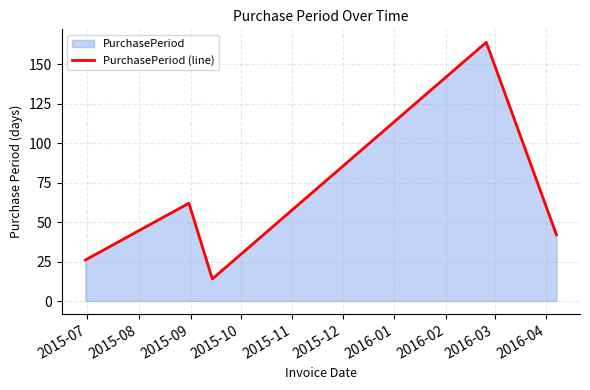

How many interior local peaks (higher than both neighbors) does the data have?

2